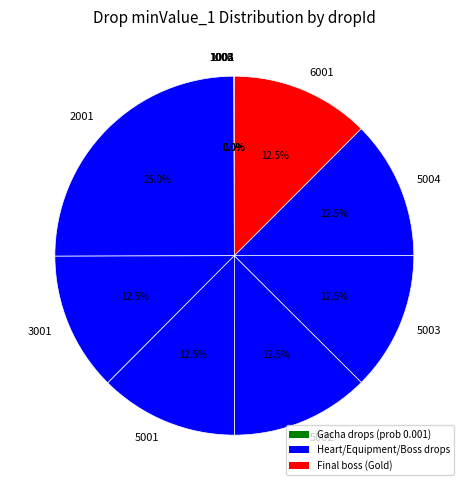

Which slice is the largest?

2001